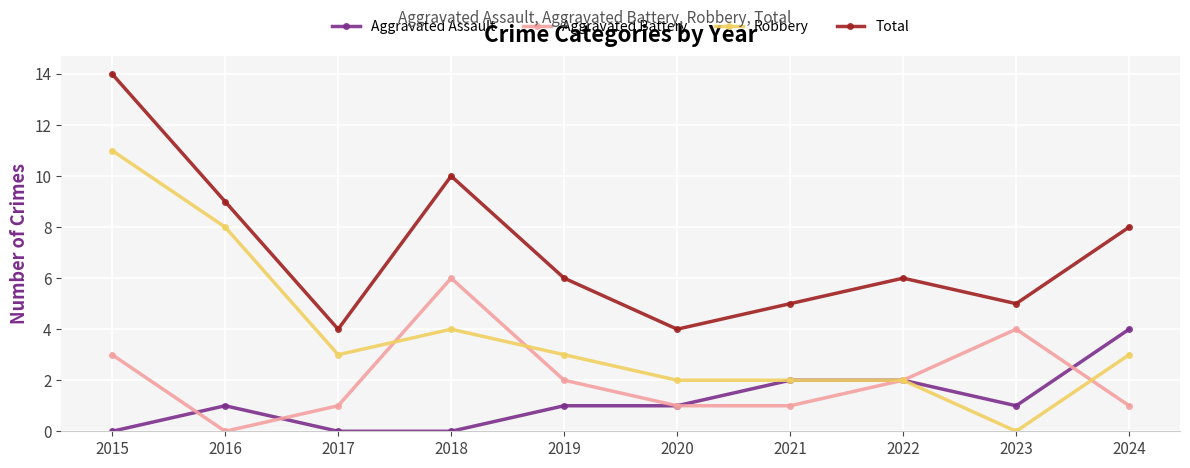

Which series has the largest range (max minus min)?

Robbery